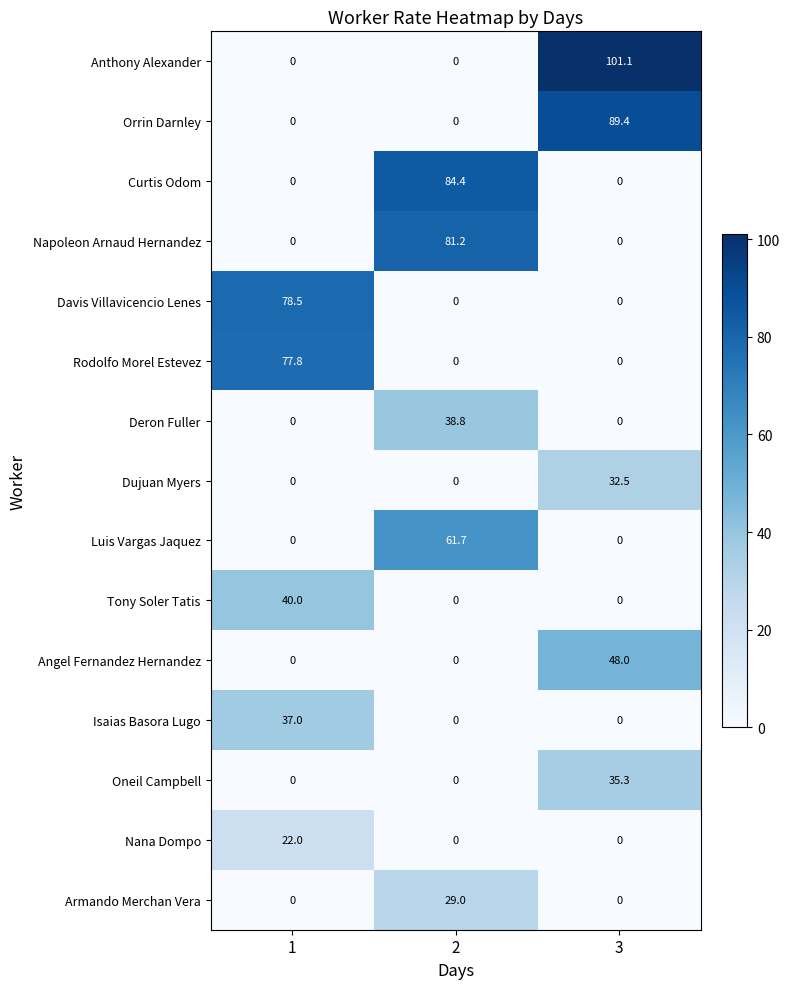

The value of Rodolfo Morel Estevez at 2 is 0.0. True or false?

True